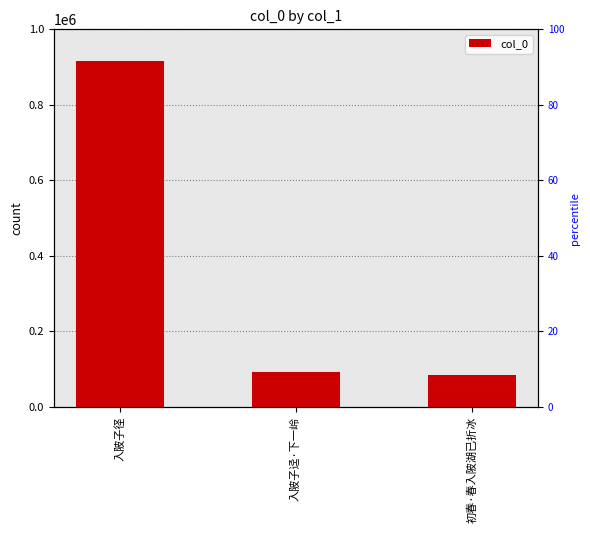

At which label does the data first exceed 93595?

入陂子径